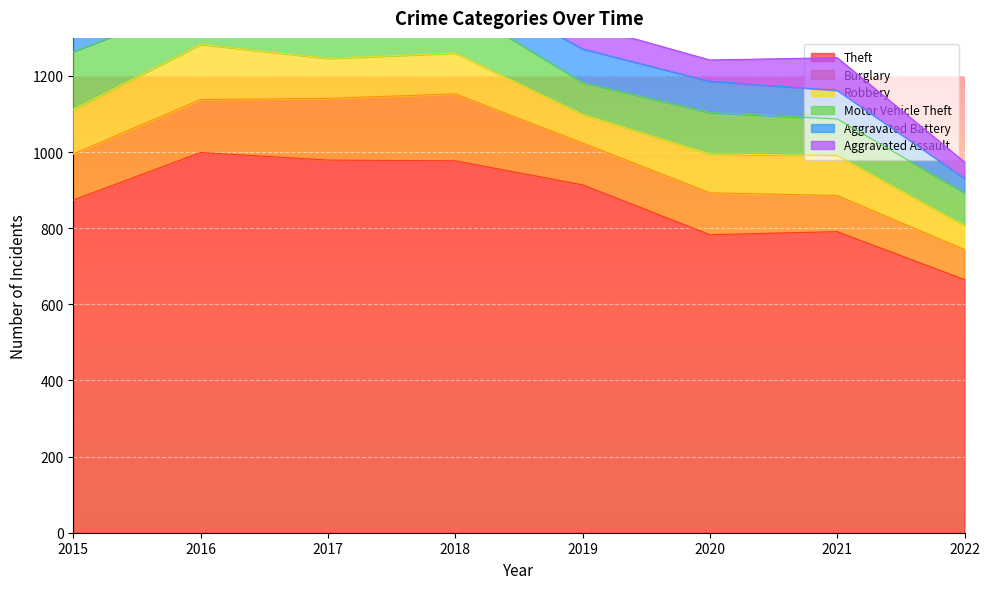

What is the average value of the Theft series?

873